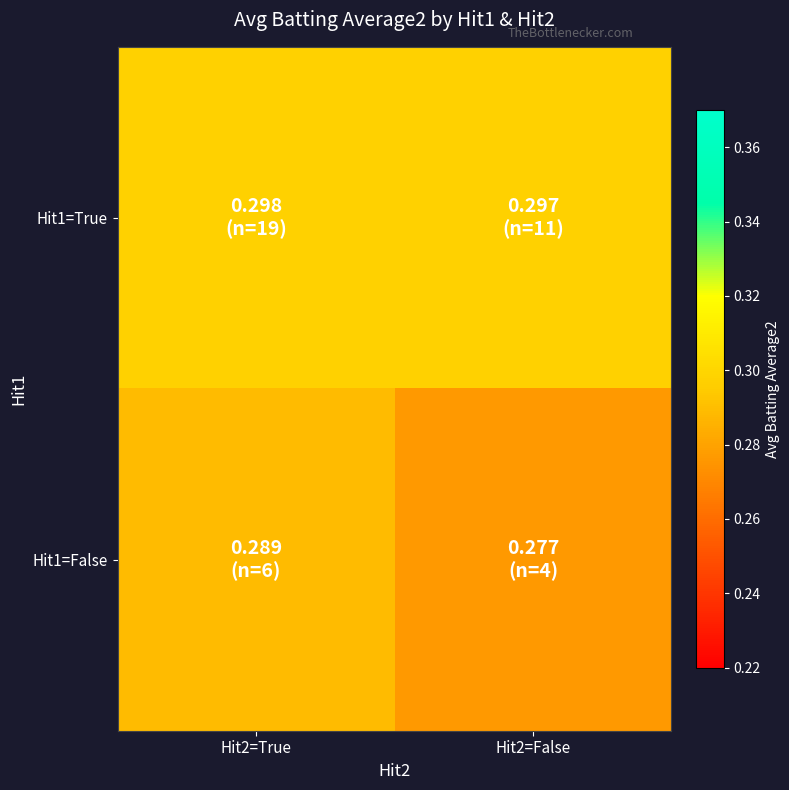

Which has a higher value, Hit2=False or Hit2=True?

Hit2=True